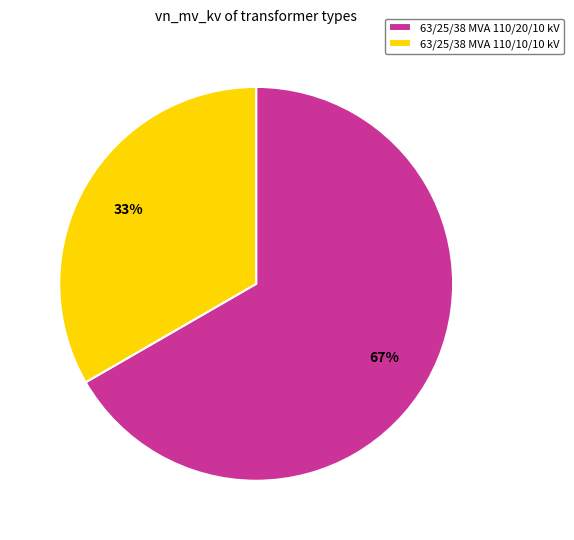

Which slice represents more than half of the pie?

63/25/38 MVA 110/20/10 kV